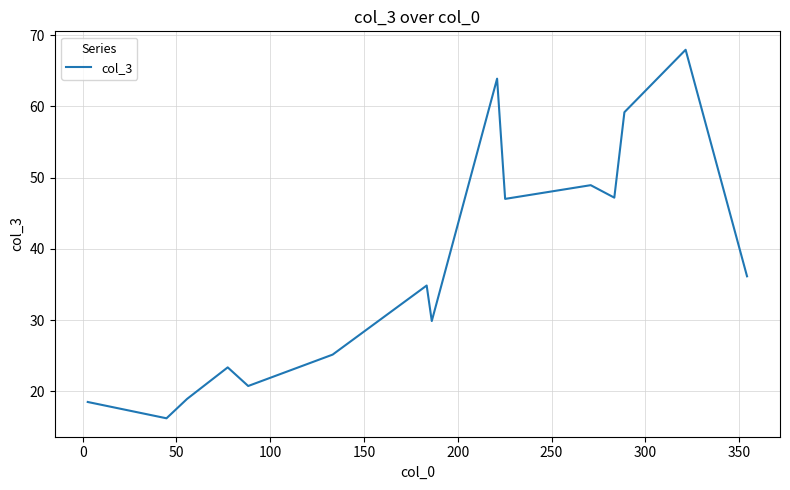

What is the difference between the maximum and minimum values?

51.7